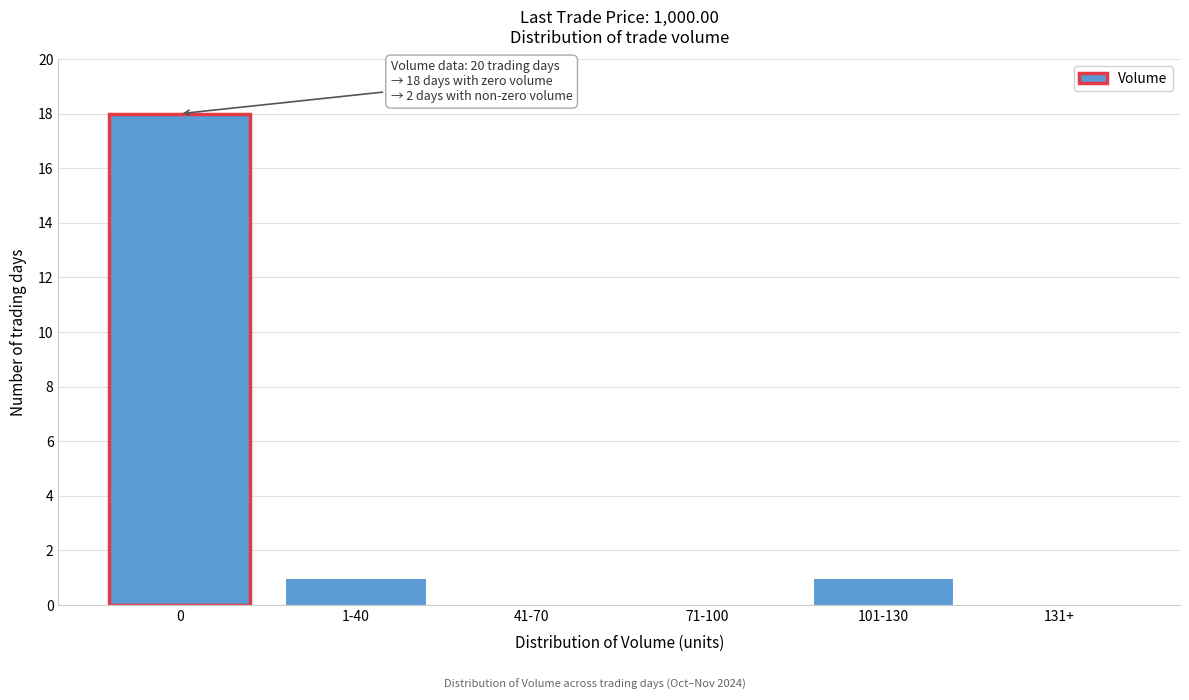

Reading left to right, extract all data points from this chart.

0=18	1-40=1	41-70=0	71-100=0	101-130=1	131+=0